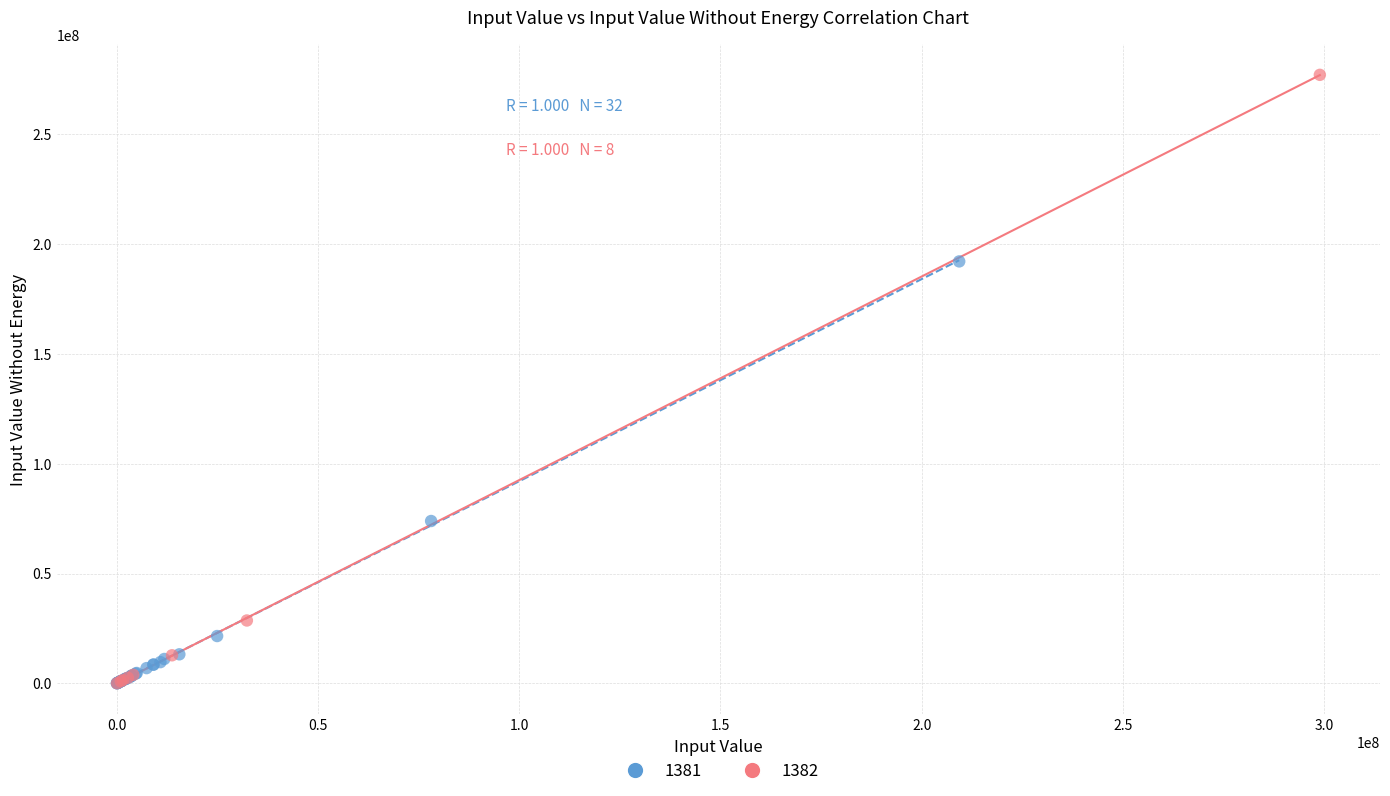

Which series has the largest Y range (max minus min)?

1382